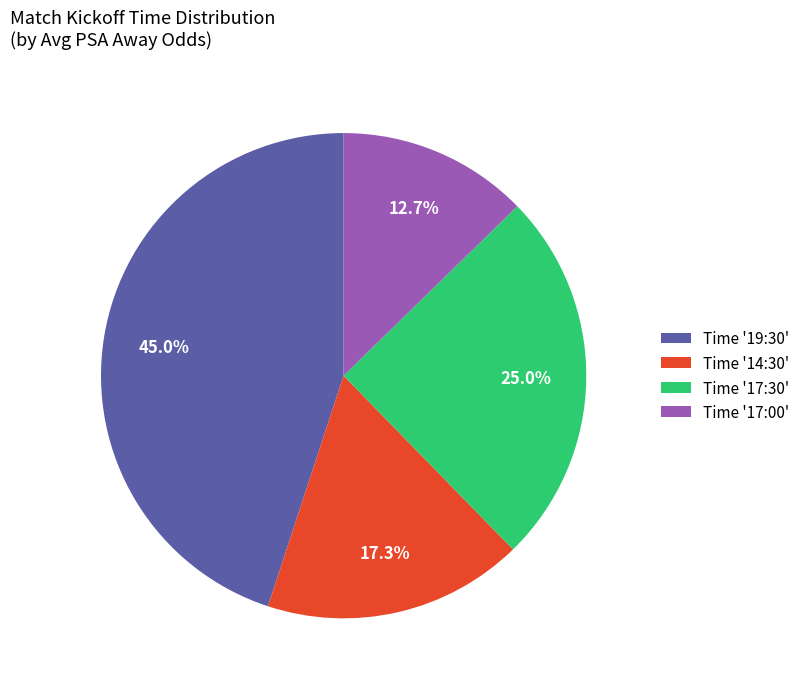

To the nearest percent, what is the difference between the largest and smallest slice percentages?

32%